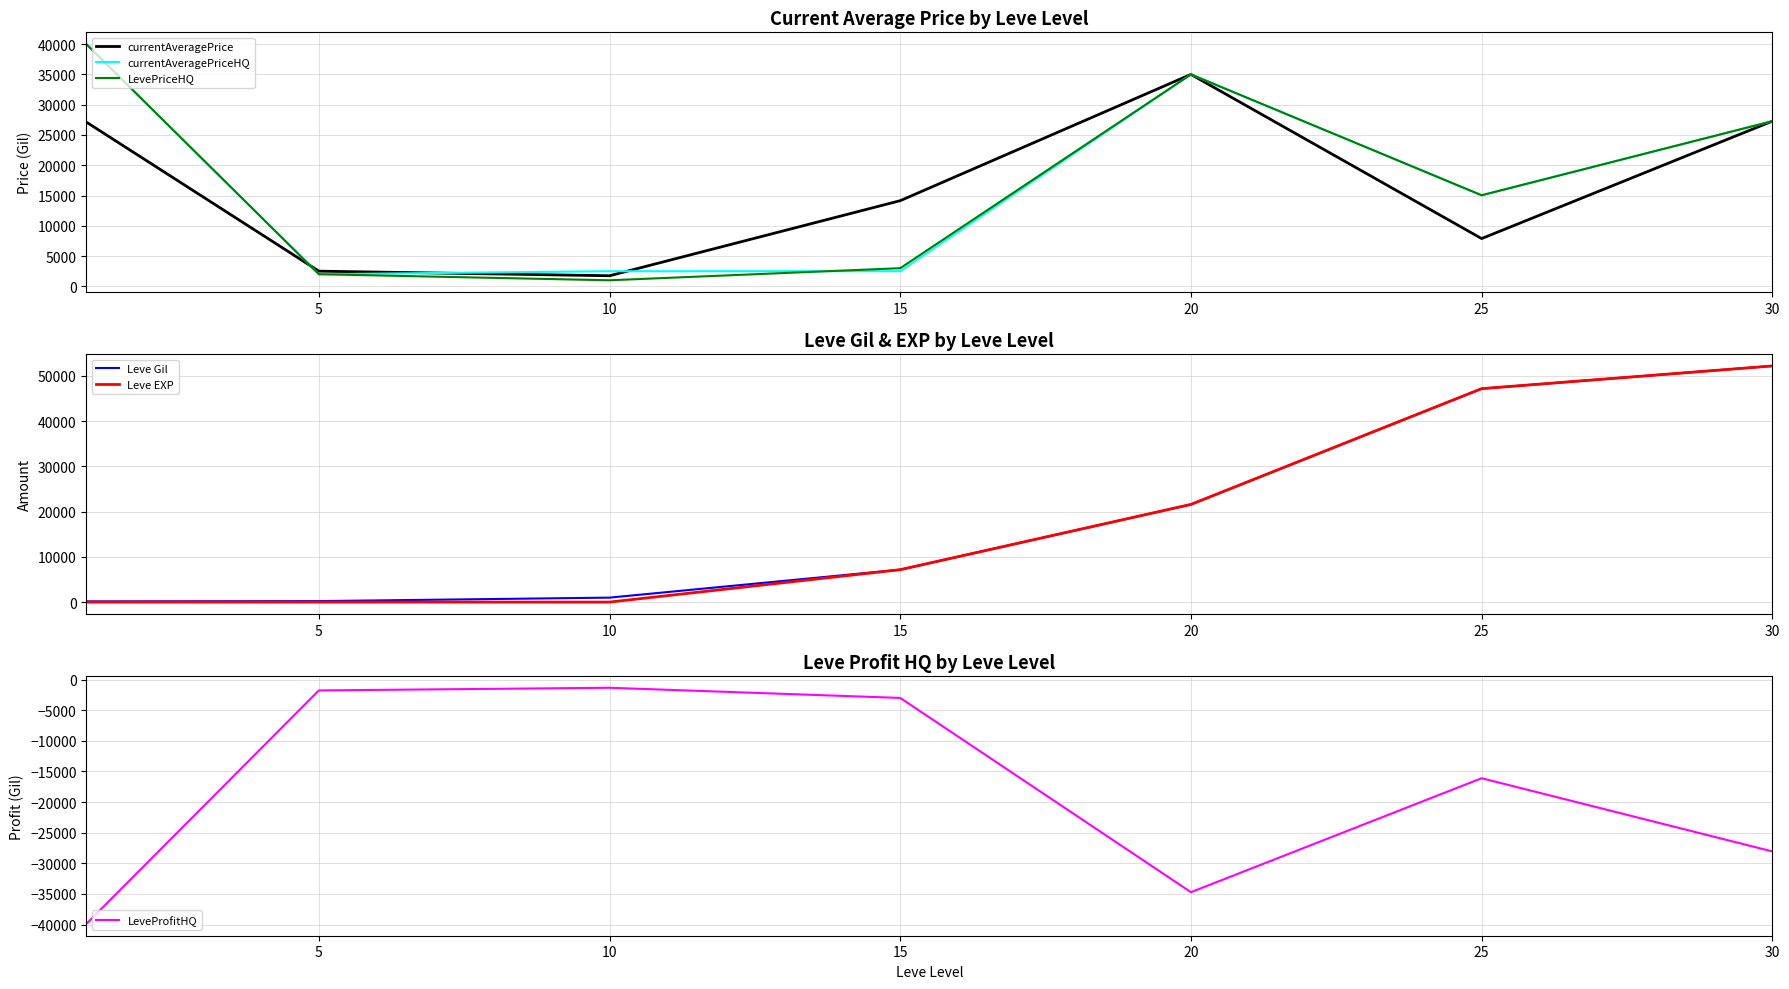

True or false: currentAveragePriceHQ and LeveProfitHQ cross at least once.

False